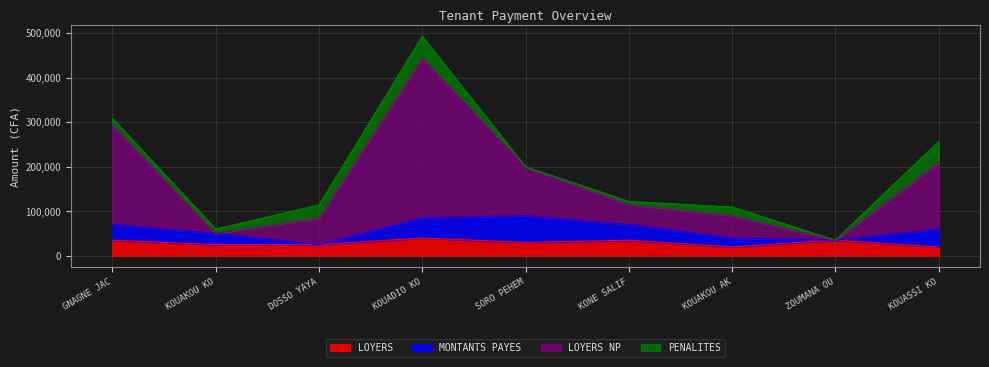

At which category is the sum across all series the highest?

KOUADIO KO